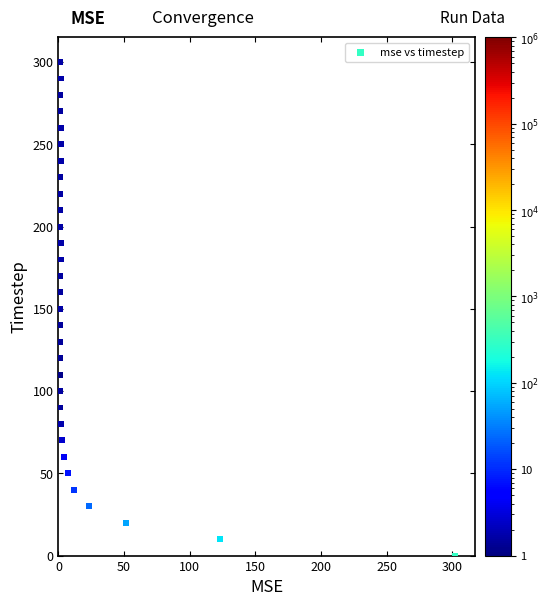

What is the range of Y values (max minus min)?

300